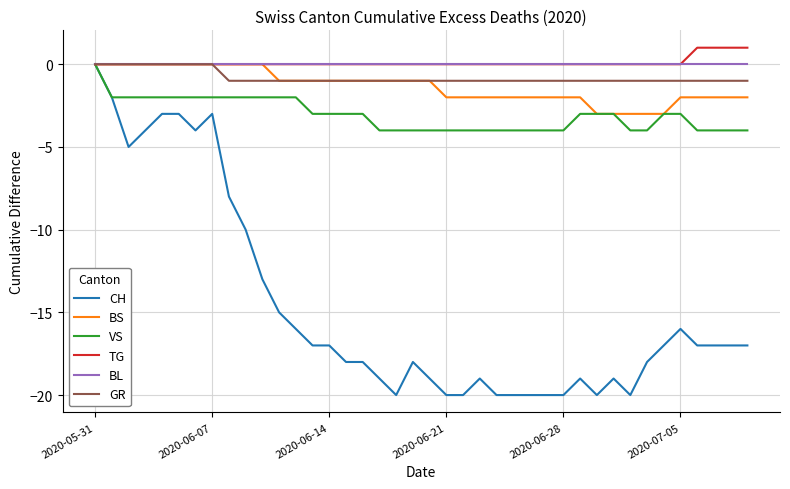

What is the minimum value shown in the chart?

-20